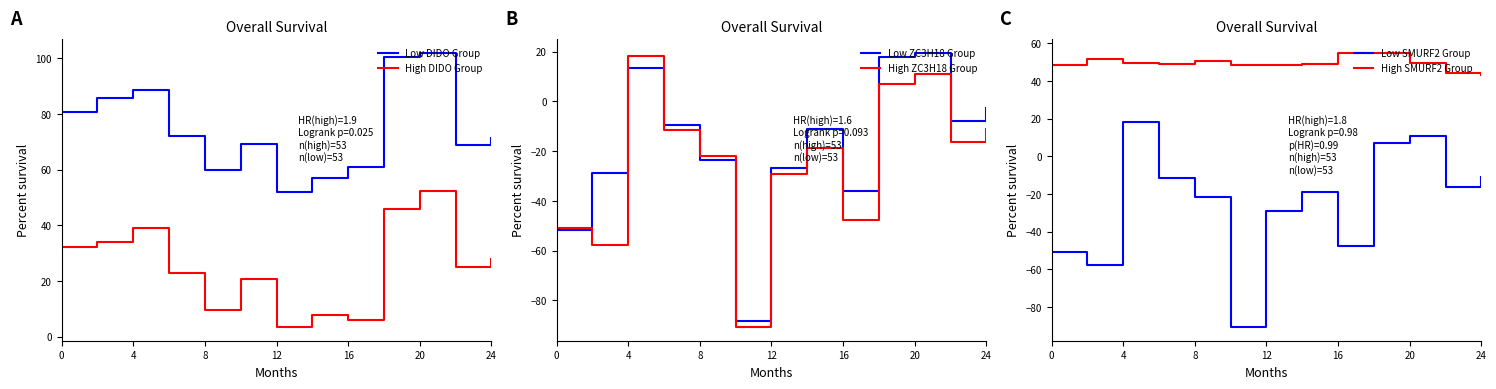

True or false: Low ZC3H18 Group and Low DIDO Group intersect in this chart.

False